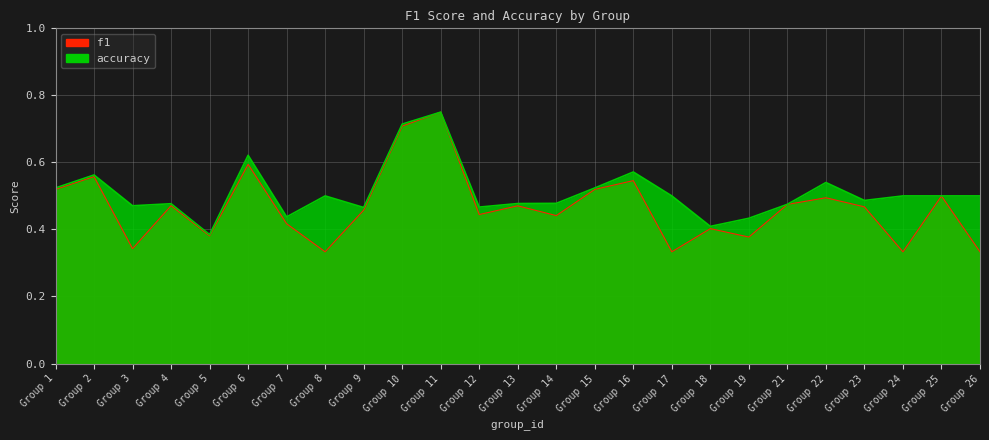

True or false: accuracy and f1 cross at least once.

False